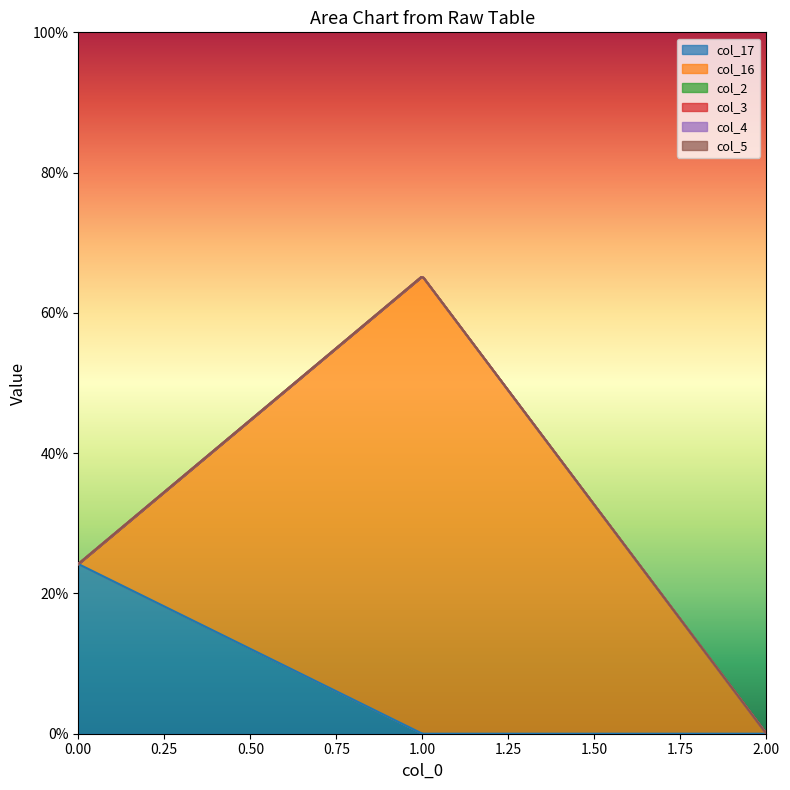

List the series in order of their peak value, highest first.

col_16, col_17, col_2, col_3, col_4, col_5